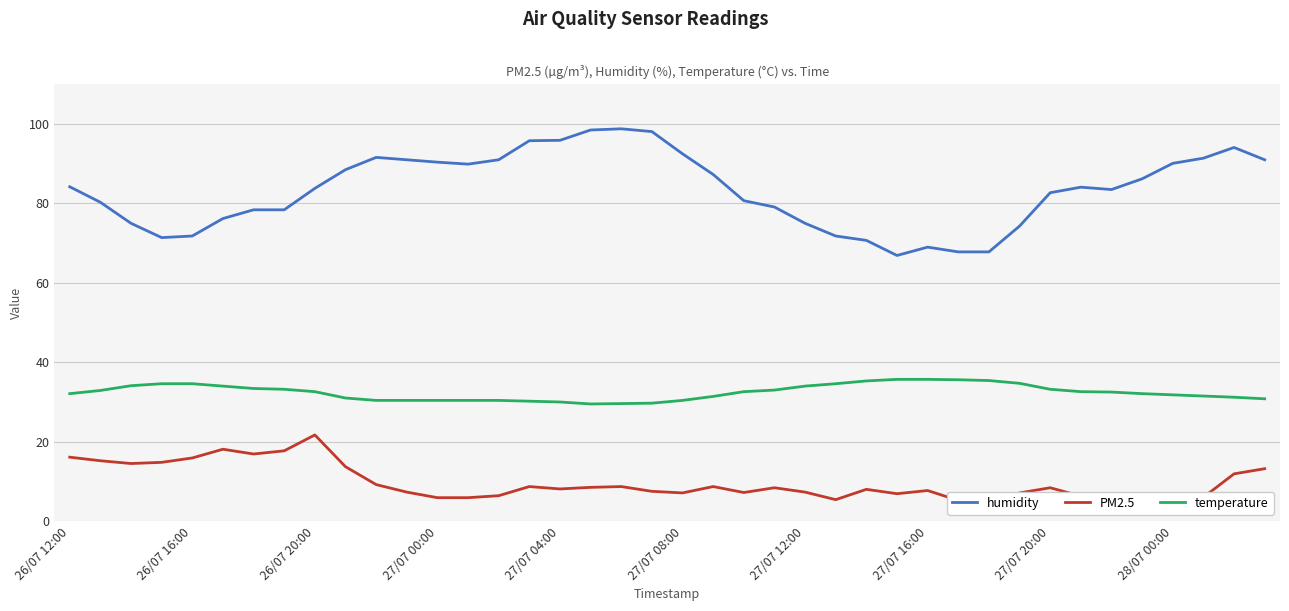

How many data points does each series have?

40